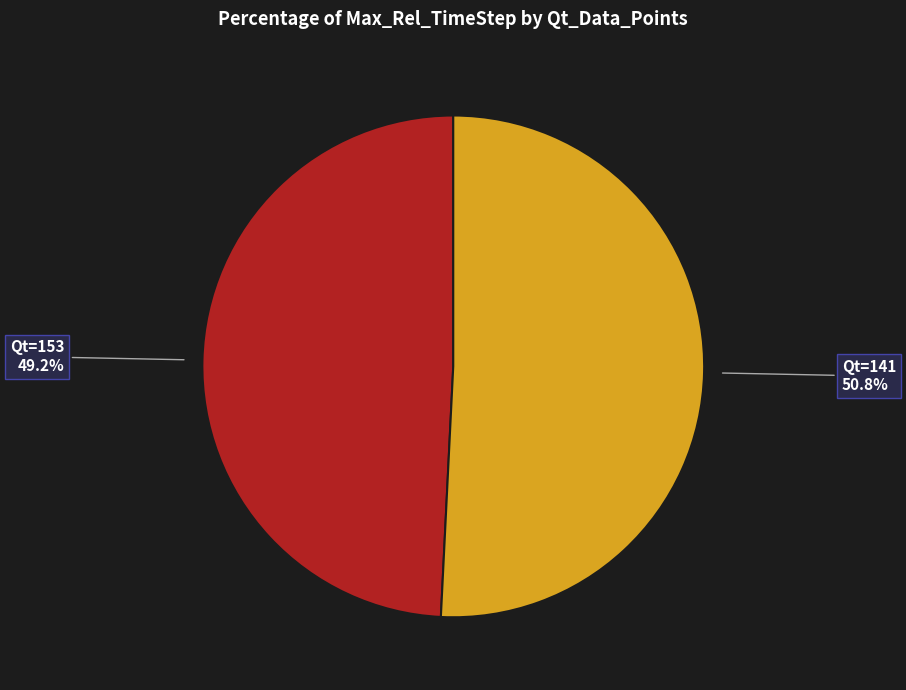

Is there a majority slice in this chart?

Yes